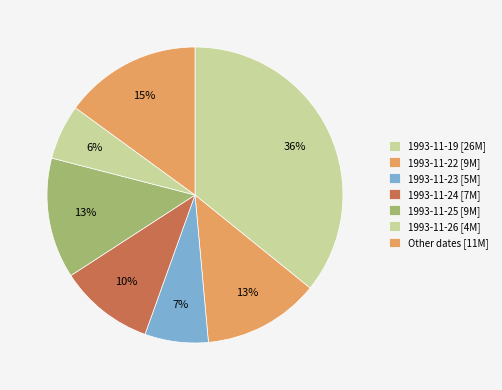

Which category has the biggest portion of the pie?

1993-11-19